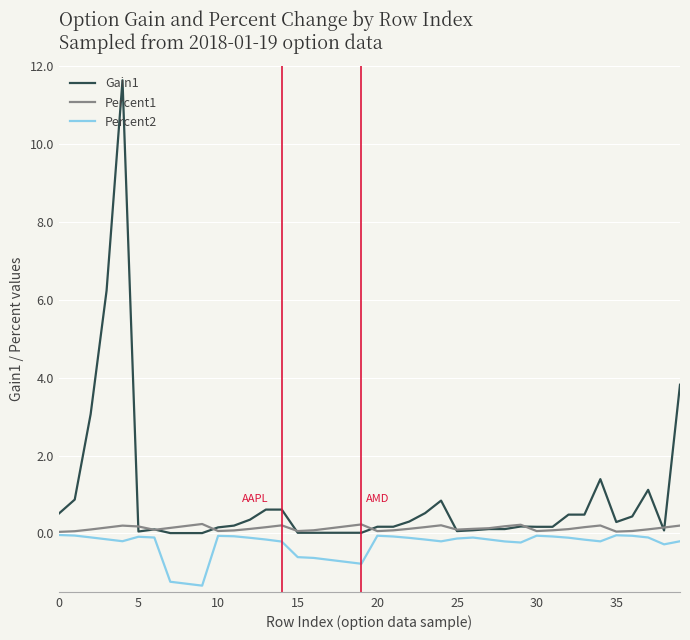

What is the smallest value displayed?

-1.3